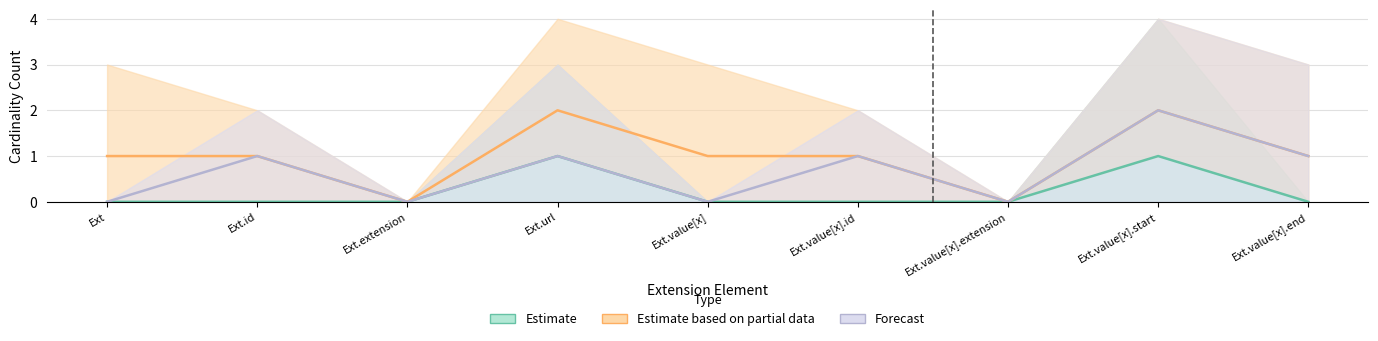

What is the sum of all Estimate values?

2